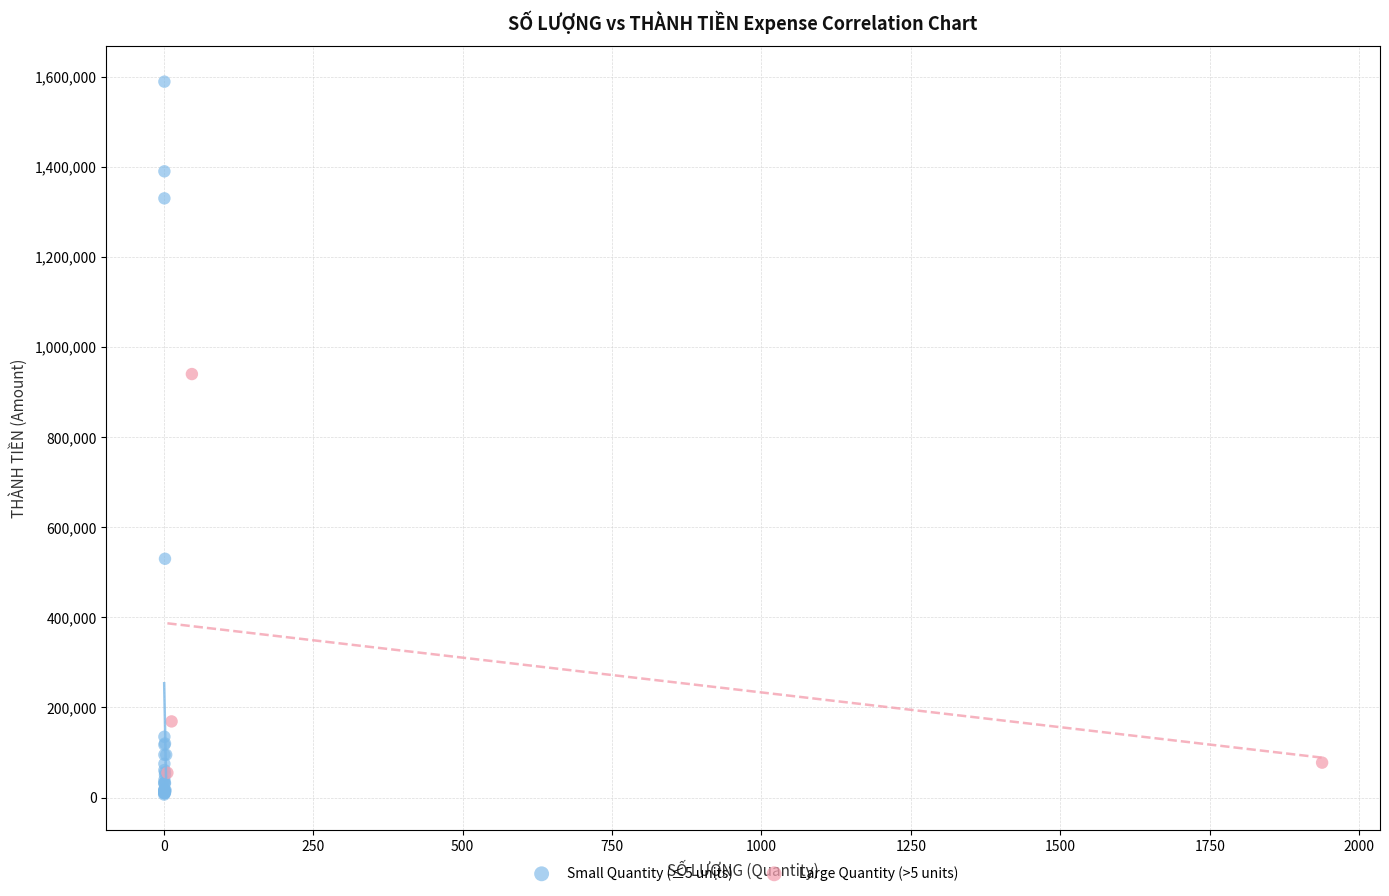

Which series contains the lowest Y value?

Small Quantity (≤5 units)